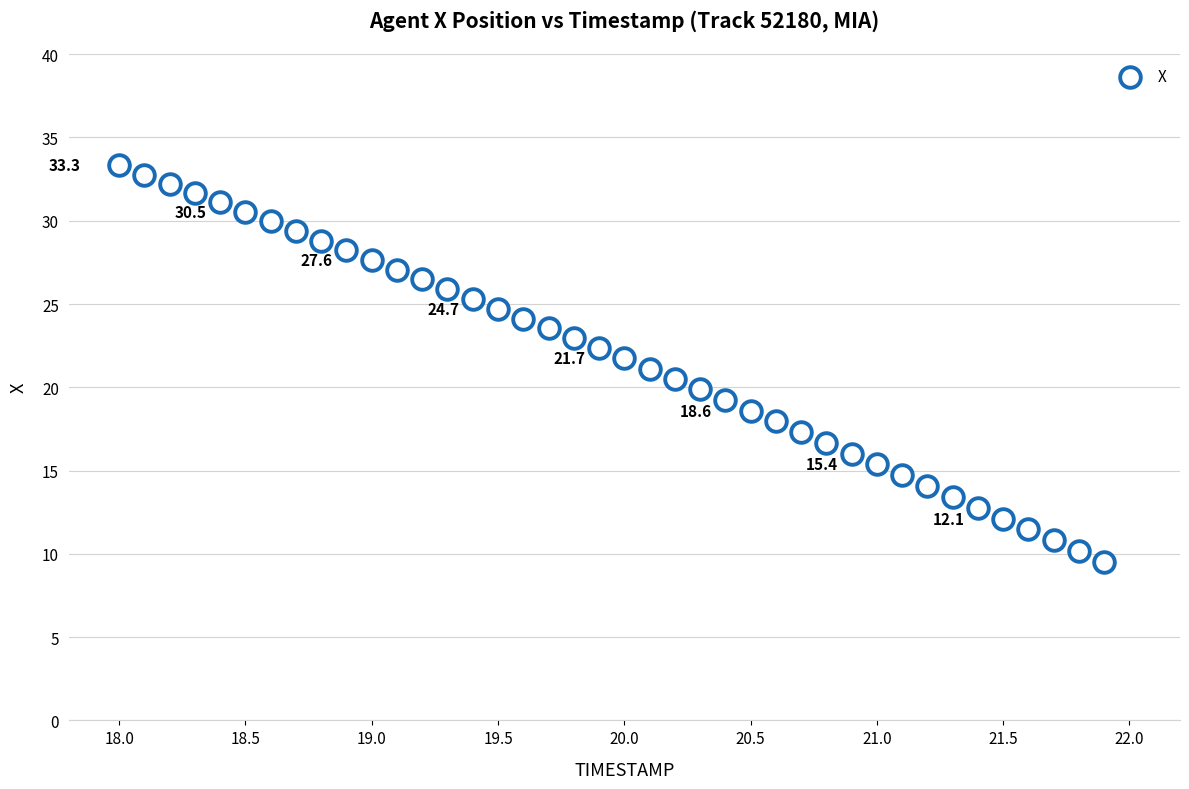

What is the range of X values (max minus min)?

3.9